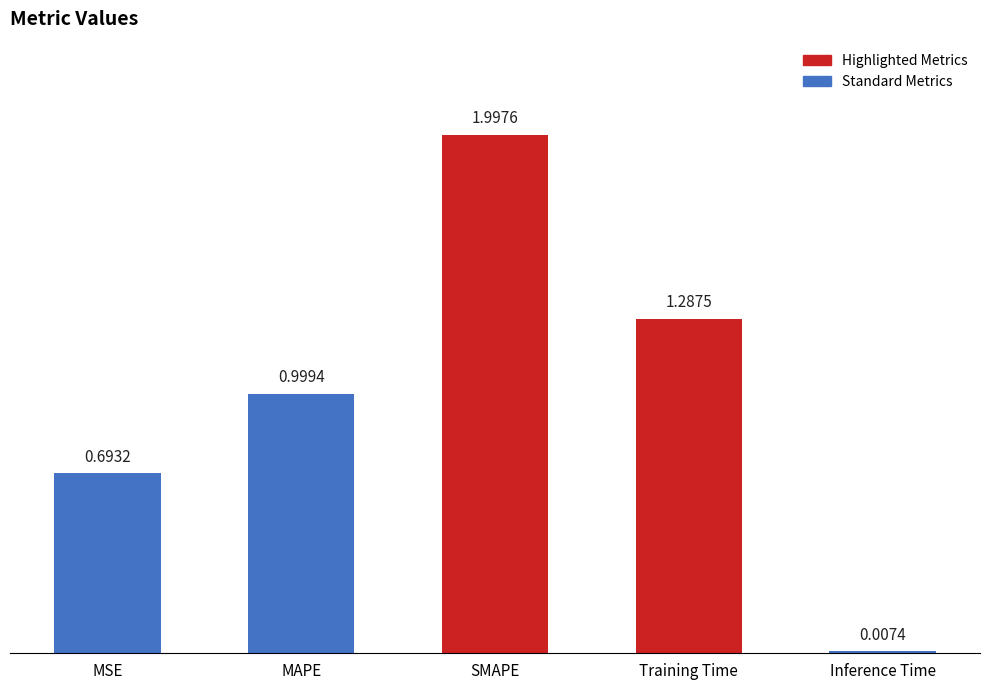

What is the difference between the values at Training Time and MSE?

0.6